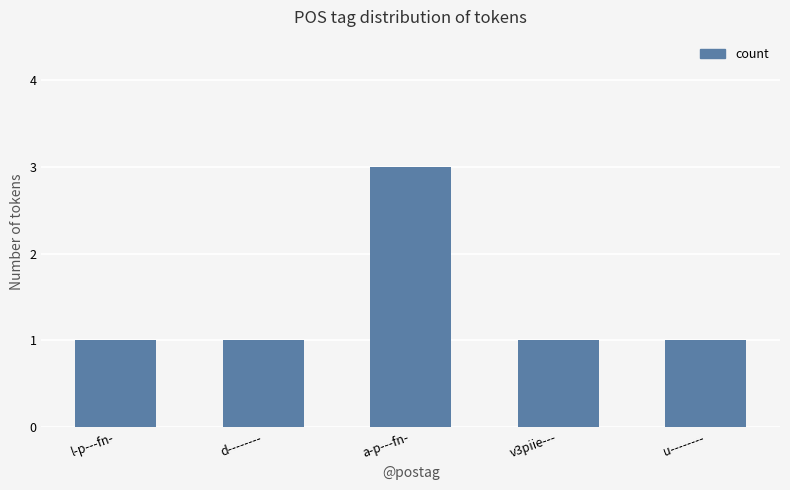

Are the bars horizontal?

No